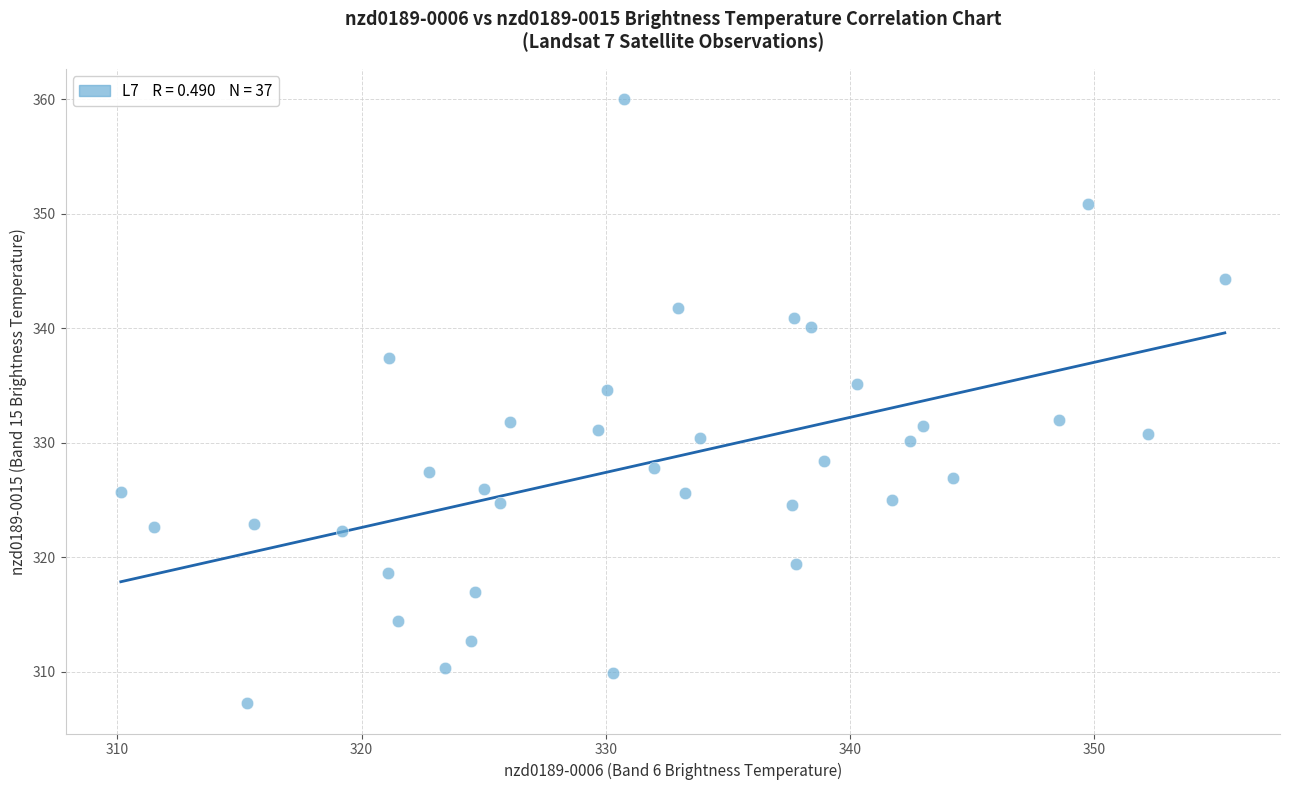

What is the range of X values (max minus min)?

45.2